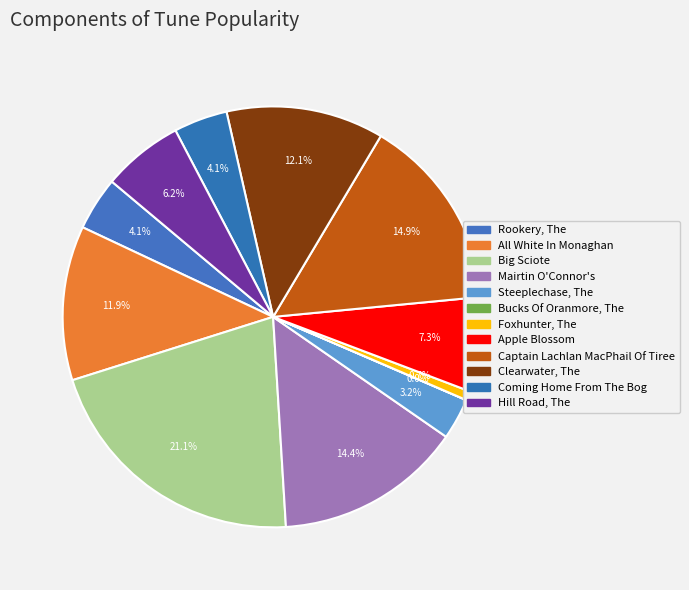

What is the smallest slice in the pie chart?

Bucks Of Oranmore, The (4)